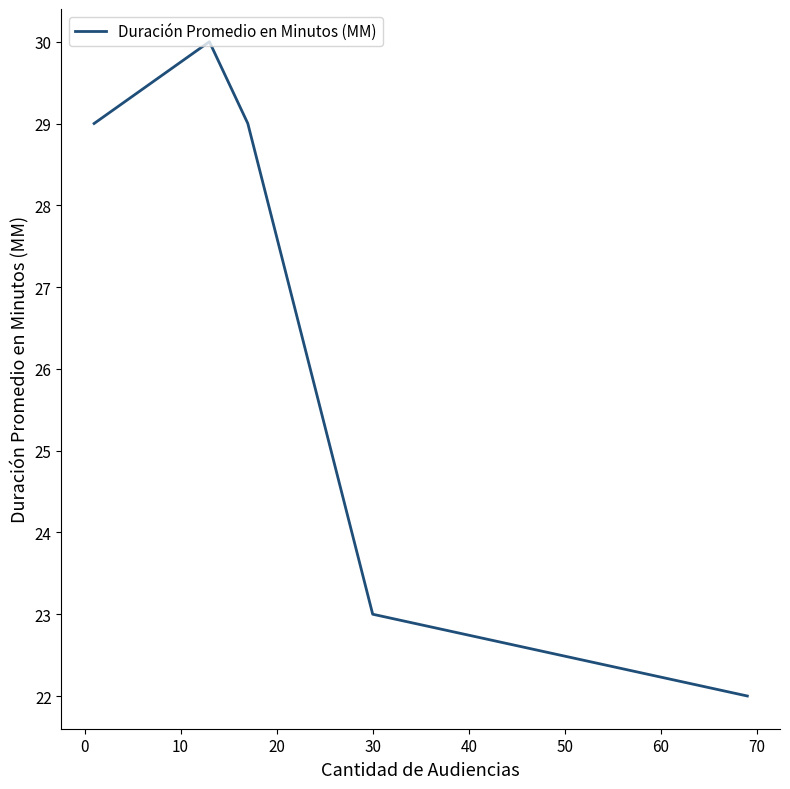

What is the greatest value displayed?

30